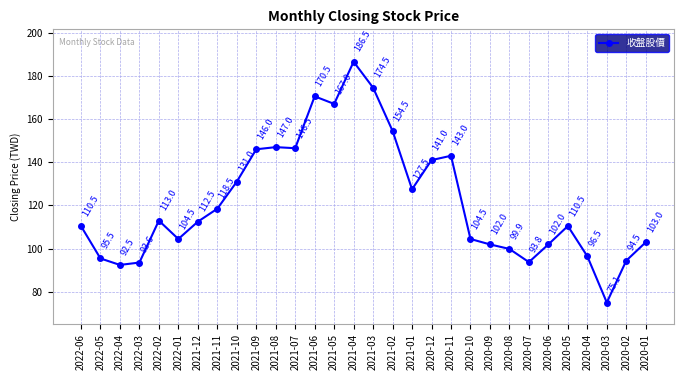

How many points are lower than both their immediate neighbors (excluding endpoints)?

7